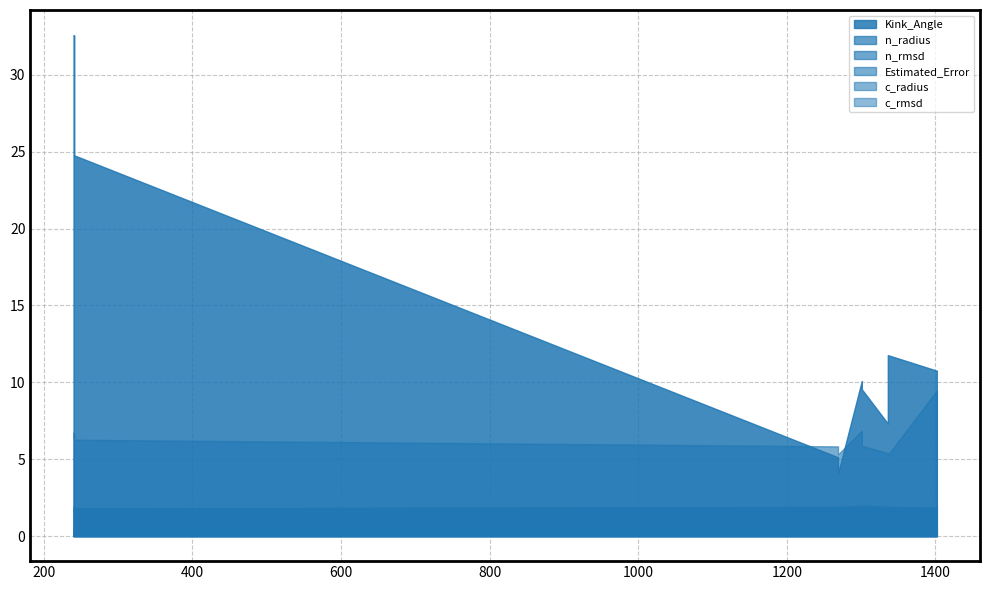

Reading left to right, transcribe all the data shown in this chart.

Kink_Angle: 24.8	4.1	9.6	11.8	19.7	10.8	32.6	5.1	10.1	7.3	32.6	1.3
n_radius: 1.8	1.9	1.9	1.8	1.8	1.8	1.9	1.9	1.9	1.8	1.9	1.9
n_rmsd: 0.3	0.3	0.3	0.3	0.3	0.6	0.3	0.3	0.3	0.3	0.3	0.3
Estimated_Error: 6.3	5.3	5.9	5.3	6.7	9.5	6.6	5.8	6.9	5.4	6.4	5.1
c_radius: 1.8	1.8	2.0	1.9	1.8	1.9	1.9	1.8	2.0	1.9	1.9	1.9
c_rmsd: 0.3	0.3	0.3	0.3	0.3	0.3	0.3	0.3	0.4	0.3	0.3	0.3